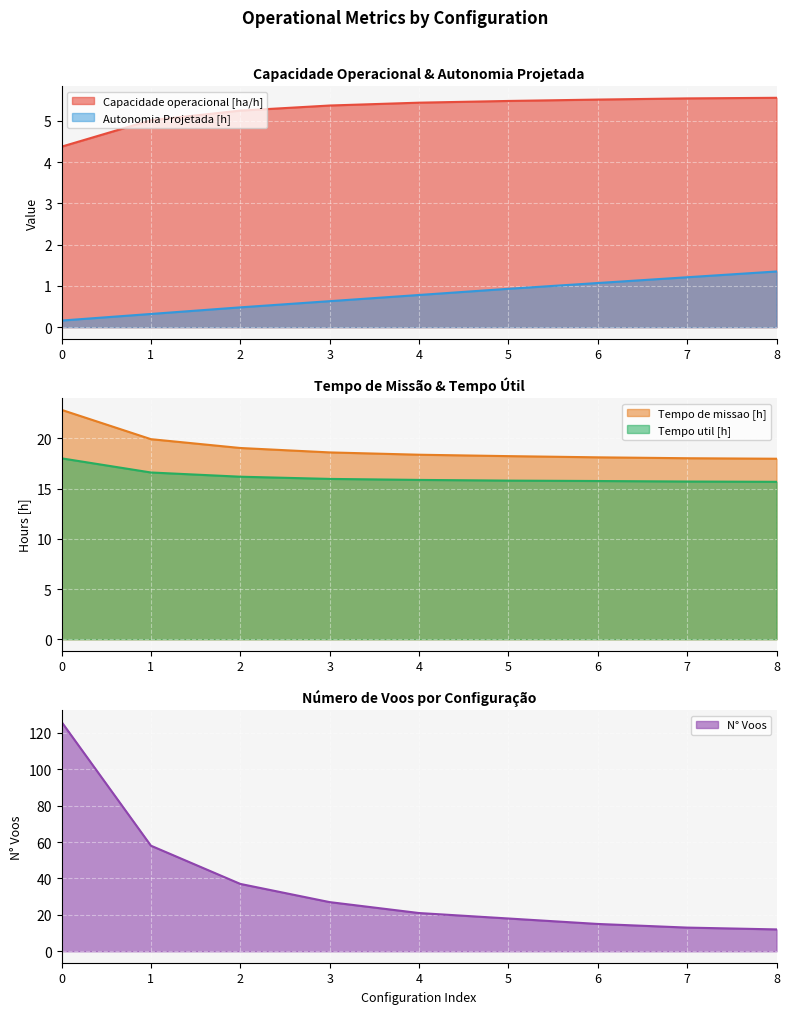

Reading left to right, what are all the values shown in this chart?

Capacidade operacional [ha/h]: 0=4.4	1=5.0	2=5.2	3=5.4	4=5.4	5=5.5	6=5.5	7=5.5	8=5.6
Tempo de missao [h]: 0=22.9	1=19.9	2=19.1	3=18.6	4=18.4	5=18.2	6=18.1	7=18.0	8=18.0
Tempo util [h]: 0=18.0	1=16.6	2=16.2	3=16.0	4=15.9	5=15.8	6=15.8	7=15.7	8=15.7
Autonomia Projetada [h]: 0=0.2	1=0.3	2=0.5	3=0.6	4=0.8	5=0.9	6=1.1	7=1.2	8=1.4
N° Voos: 0=126.0	1=58.0	2=37.0	3=27.0	4=21.0	5=18.0	6=15.0	7=13.0	8=12.0